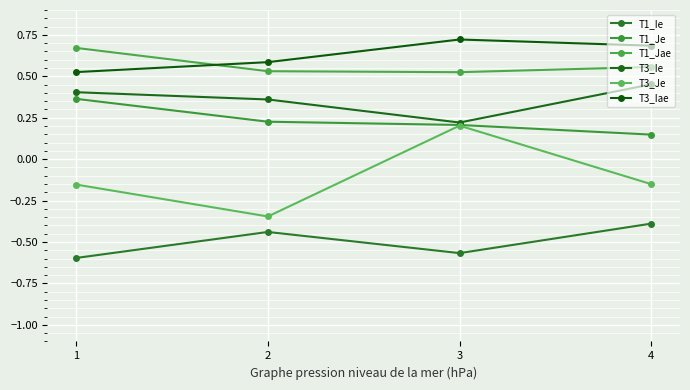

True or false: T3_Ie and T1_Ie intersect in this chart.

False